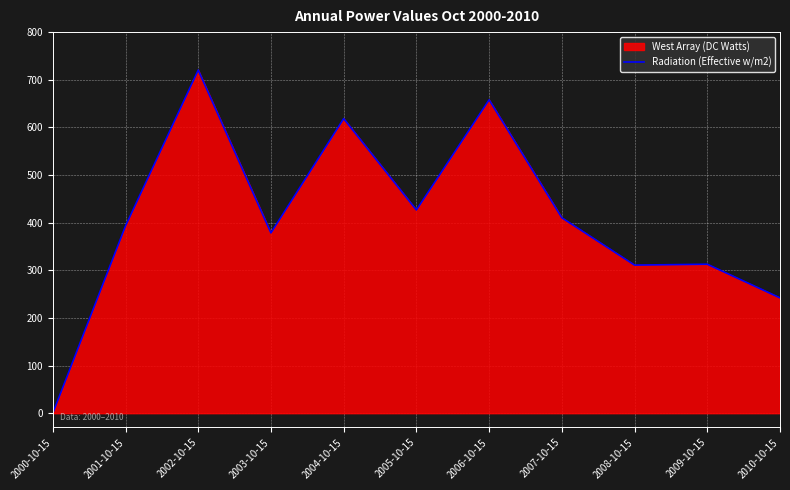

Reading left to right, extract all data points from this chart.

2000-10-15=0.0	2001-10-15=392.9	2002-10-15=720.4	2003-10-15=378.5	2004-10-15=618.4	2005-10-15=426.6	2006-10-15=657.9	2007-10-15=410.3	2008-10-15=310.9	2009-10-15=312.7	2010-10-15=242.1